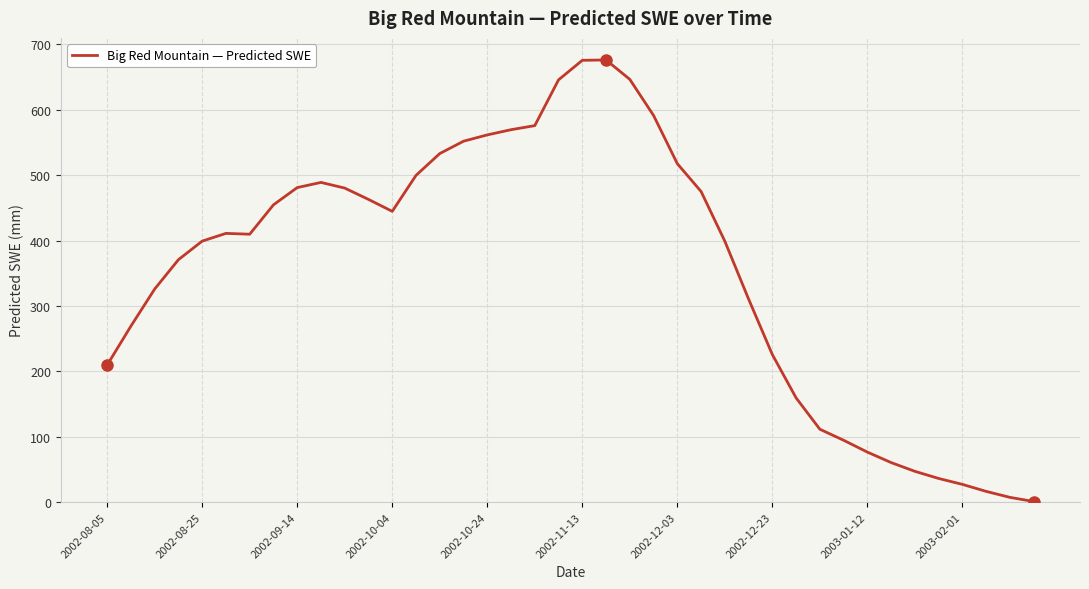

What is the difference between the maximum and minimum values?

675.0